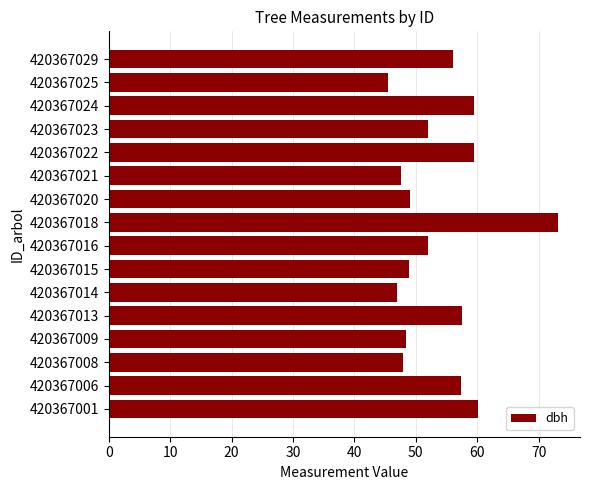

Between 420367013 and 420367015, which is larger?

420367013